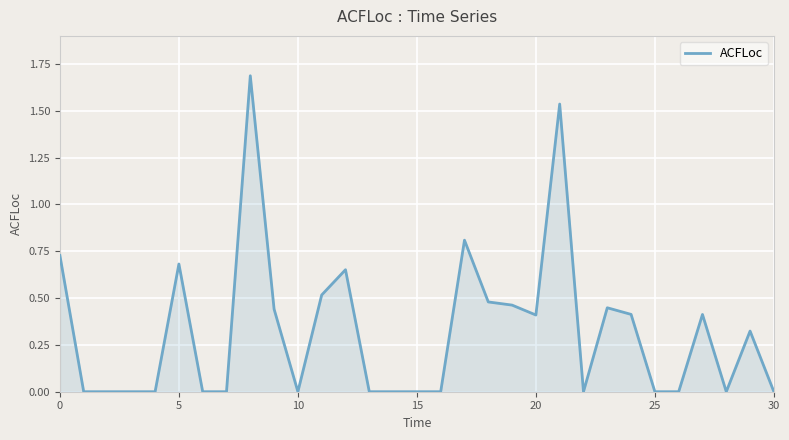

What is the greatest value displayed?

1.7